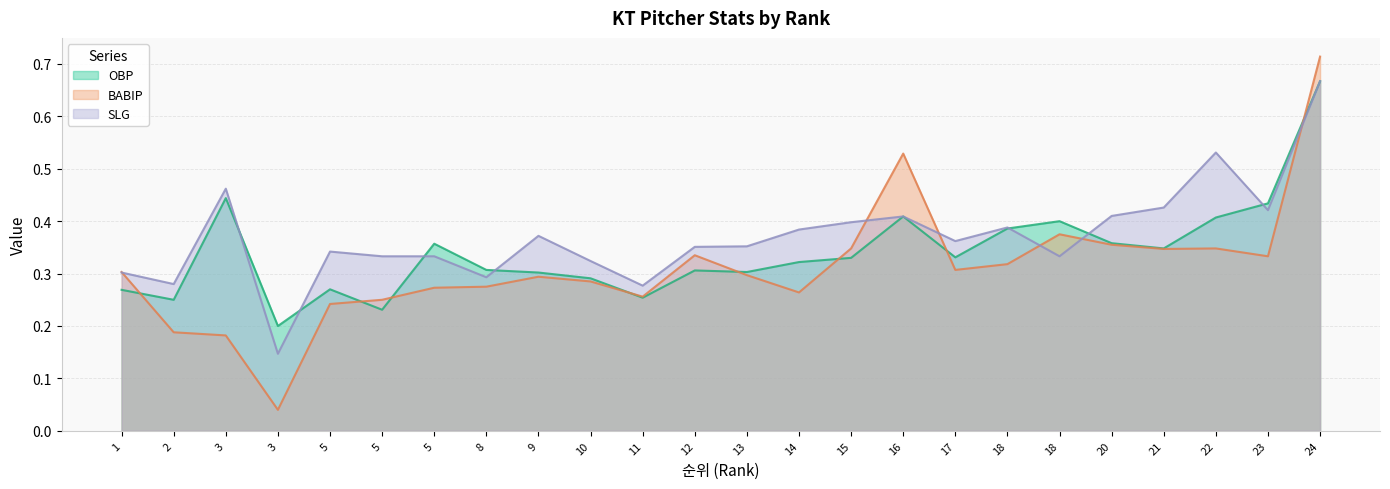

List the labels in order of SLG value, smallest first.

3, 11, 2, 8, 1, 10, 5, 5, 18, 5, 12, 13, 17, 9, 14, 18, 15, 16, 20, 23, 21, 3, 22, 24